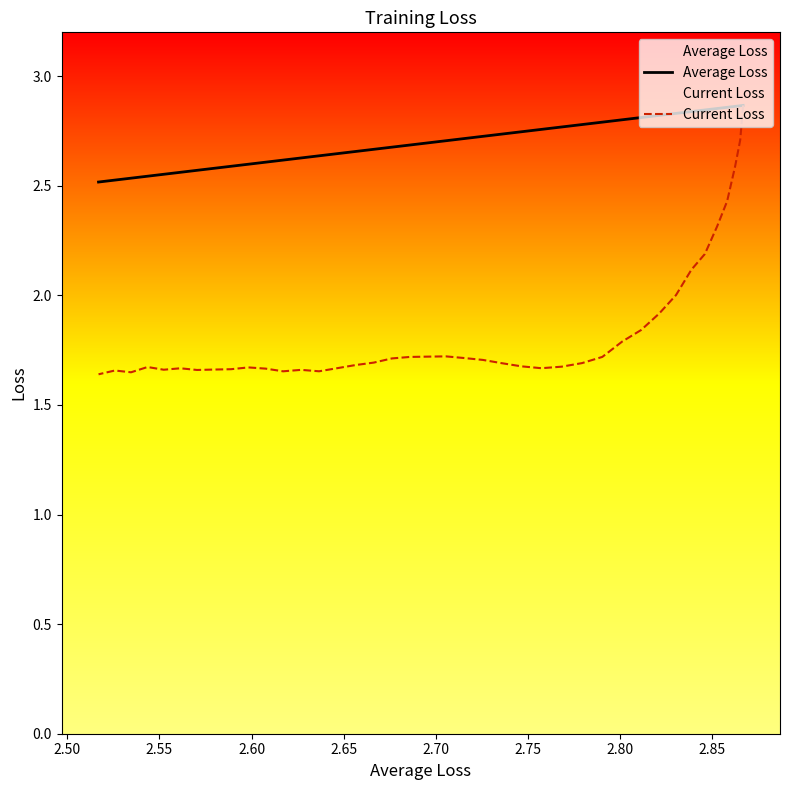

What is the difference between the maximum and minimum values in the Average Loss series?

0.3